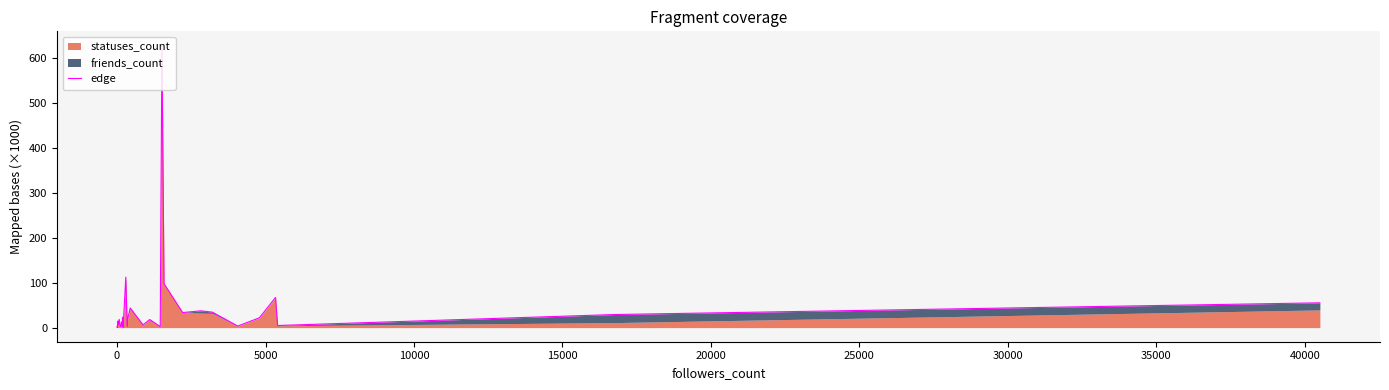

Is it true that the value at 19 is 82.3?

False